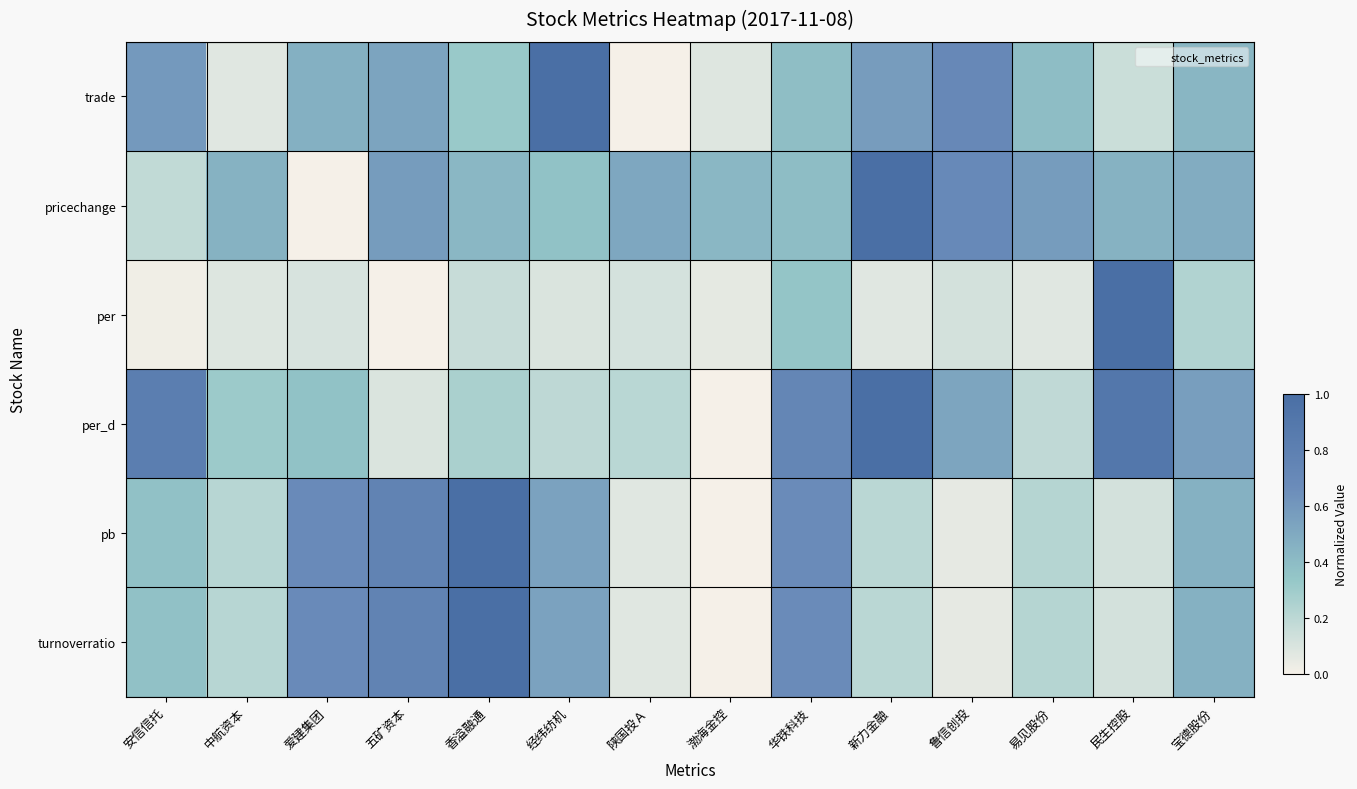

Reading left to right, what are all the values shown in this chart?

trade: 安信信托=0.6	中航资本=0.1	爱建集团=0.5	五矿资本=0.5	香溢融通=0.3	经纬纺机=1.0	陕国投Ａ=0.0	渤海金控=0.1	华铁科技=0.4	新力金融=0.6	鲁信创投=0.7	易见股份=0.4	民生控股=0.2	宝德股份=0.4
pricechange: 安信信托=0.2	中航资本=0.5	爱建集团=0.0	五矿资本=0.6	香溢融通=0.4	经纬纺机=0.4	陕国投Ａ=0.5	渤海金控=0.4	华铁科技=0.4	新力金融=1.0	鲁信创投=0.7	易见股份=0.6	民生控股=0.5	宝德股份=0.5
per: 安信信托=0.0	中航资本=0.1	爱建集团=0.1	五矿资本=0.0	香溢融通=0.2	经纬纺机=0.1	陕国投Ａ=0.1	渤海金控=0.1	华铁科技=0.3	新力金融=0.1	鲁信创投=0.1	易见股份=0.1	民生控股=1.0	宝德股份=0.2
per_d: 安信信托=0.8	中航资本=0.3	爱建集团=0.4	五矿资本=0.1	香溢融通=0.3	经纬纺机=0.2	陕国投Ａ=0.2	渤海金控=0.0	华铁科技=0.7	新力金融=1.0	鲁信创投=0.5	易见股份=0.2	民生控股=0.9	宝德股份=0.6
pb: 安信信托=0.4	中航资本=0.2	爱建集团=0.7	五矿资本=0.8	香溢融通=1.0	经纬纺机=0.5	陕国投Ａ=0.1	渤海金控=0.0	华铁科技=0.7	新力金融=0.2	鲁信创投=0.1	易见股份=0.2	民生控股=0.1	宝德股份=0.5
turnoverratio: 安信信托=0.4	中航资本=0.2	爱建集团=0.7	五矿资本=0.8	香溢融通=1.0	经纬纺机=0.5	陕国投Ａ=0.1	渤海金控=0.0	华铁科技=0.7	新力金融=0.2	鲁信创投=0.1	易见股份=0.2	民生控股=0.1	宝德股份=0.5